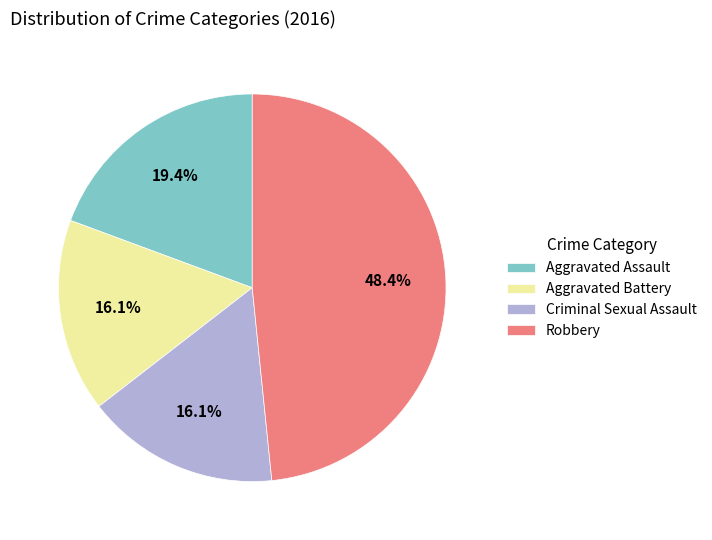

Does Robbery represent more than half of the total?

No